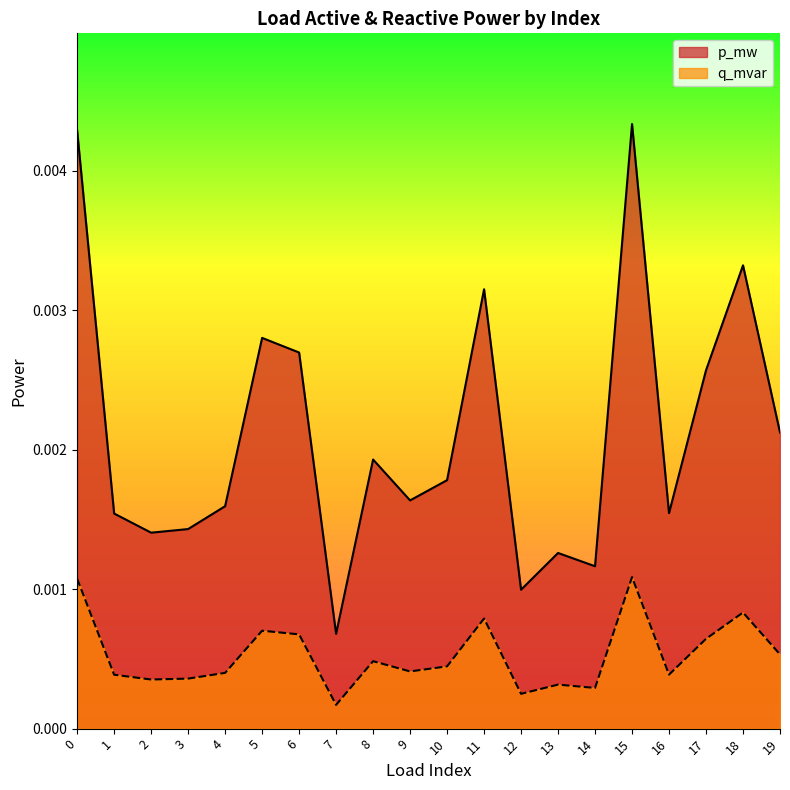

How many distinct data groups are displayed?

2